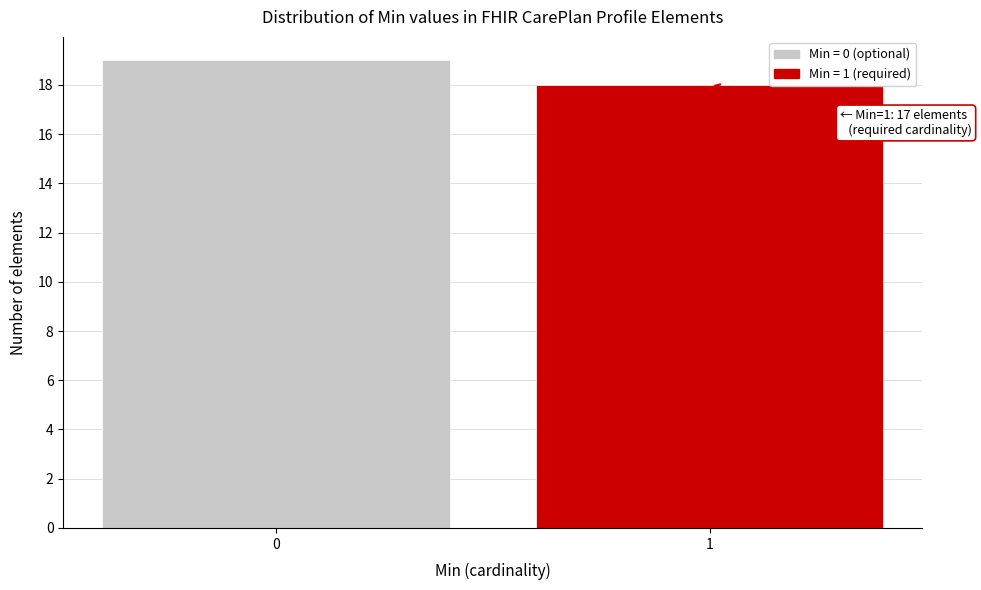

Reading right to left, extract all data points from this chart.

1=18	0=19